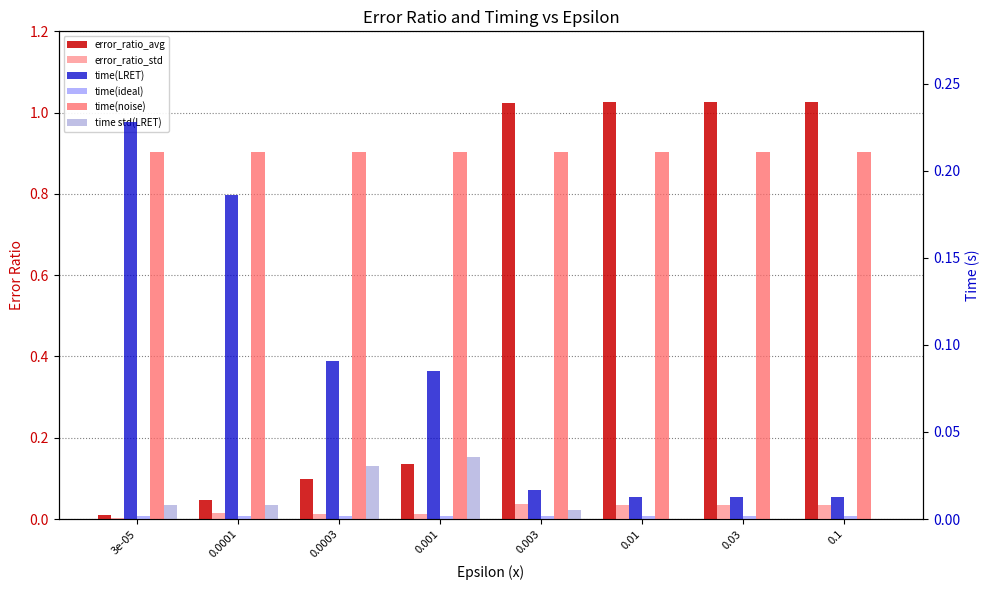

Which category has the highest value across all series?

0.01